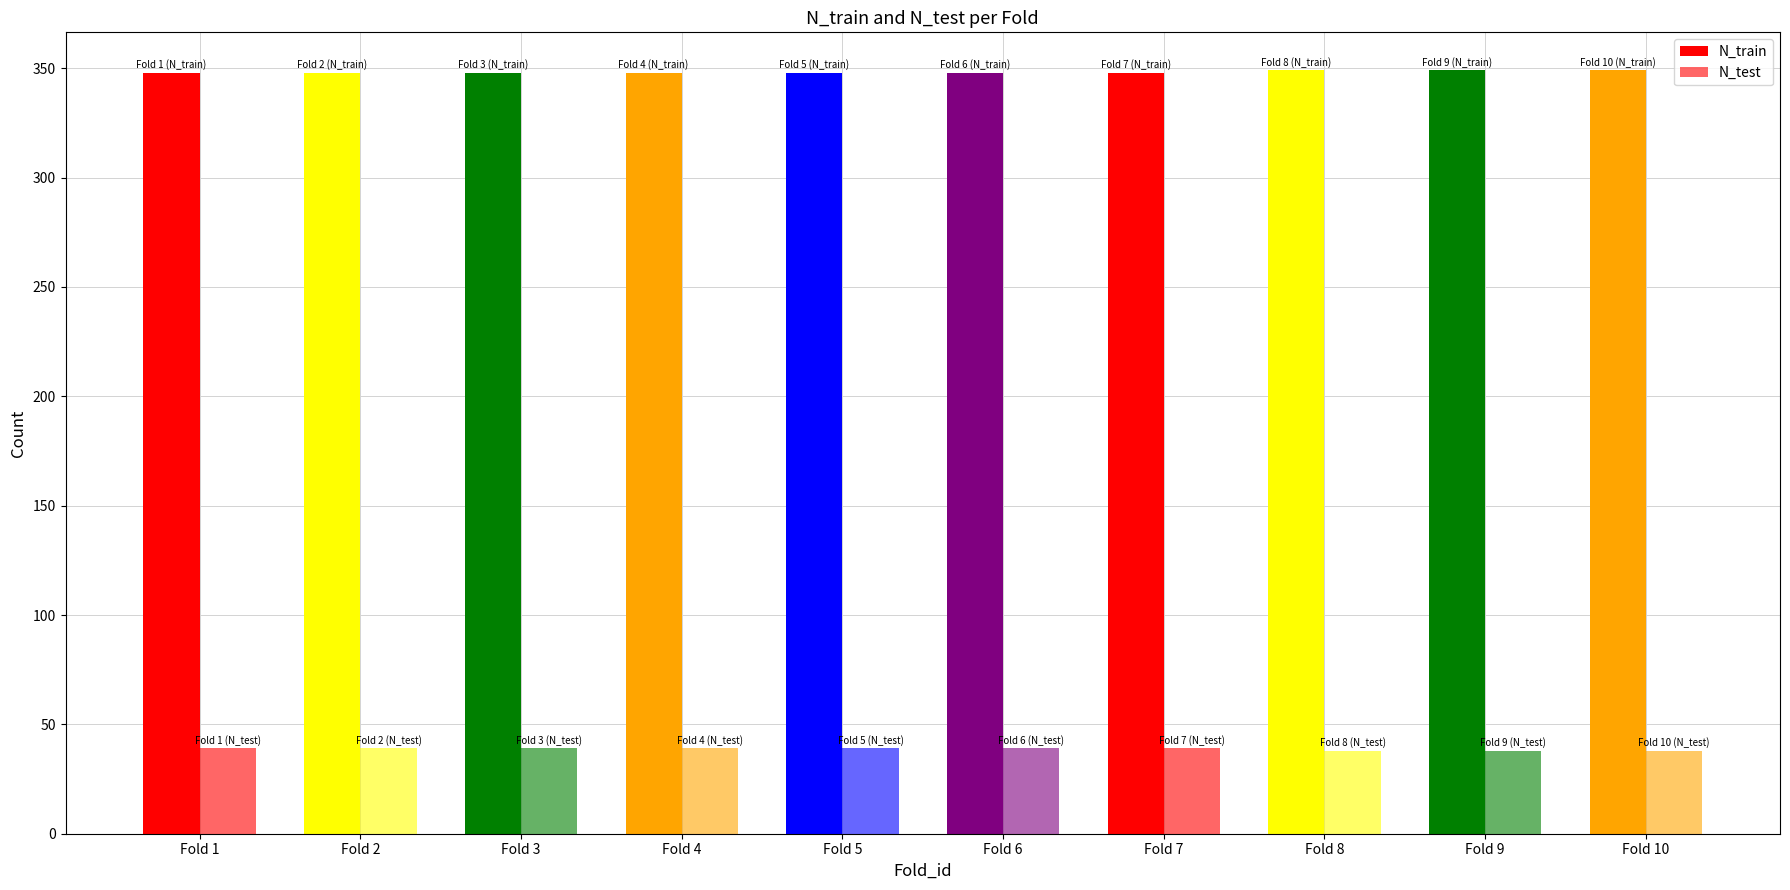

Count the number of categories in the chart.

10